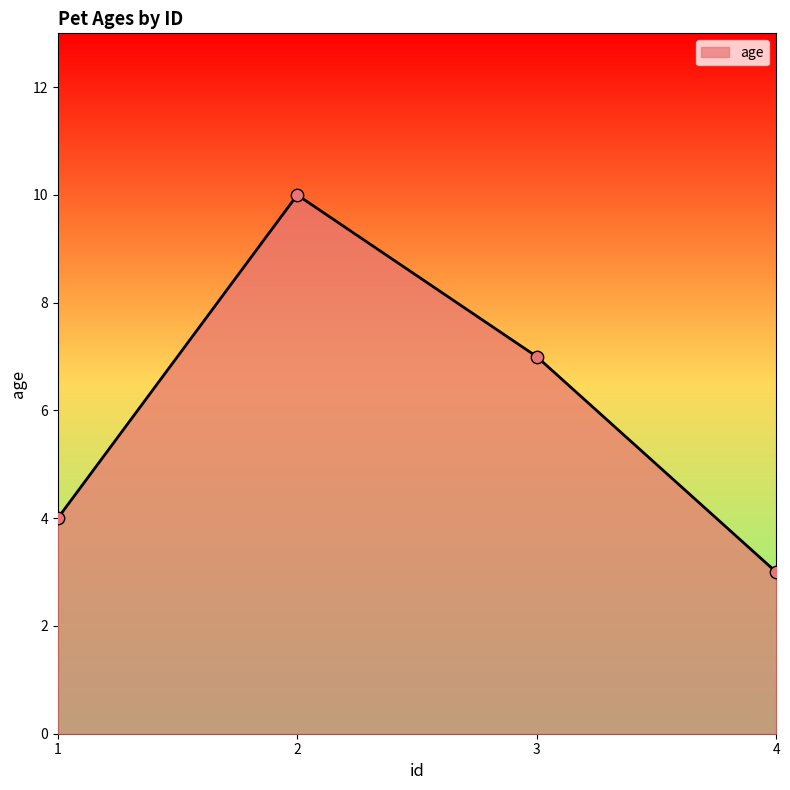

What is the ratio of the value at 1 to the value at 3?

0.6